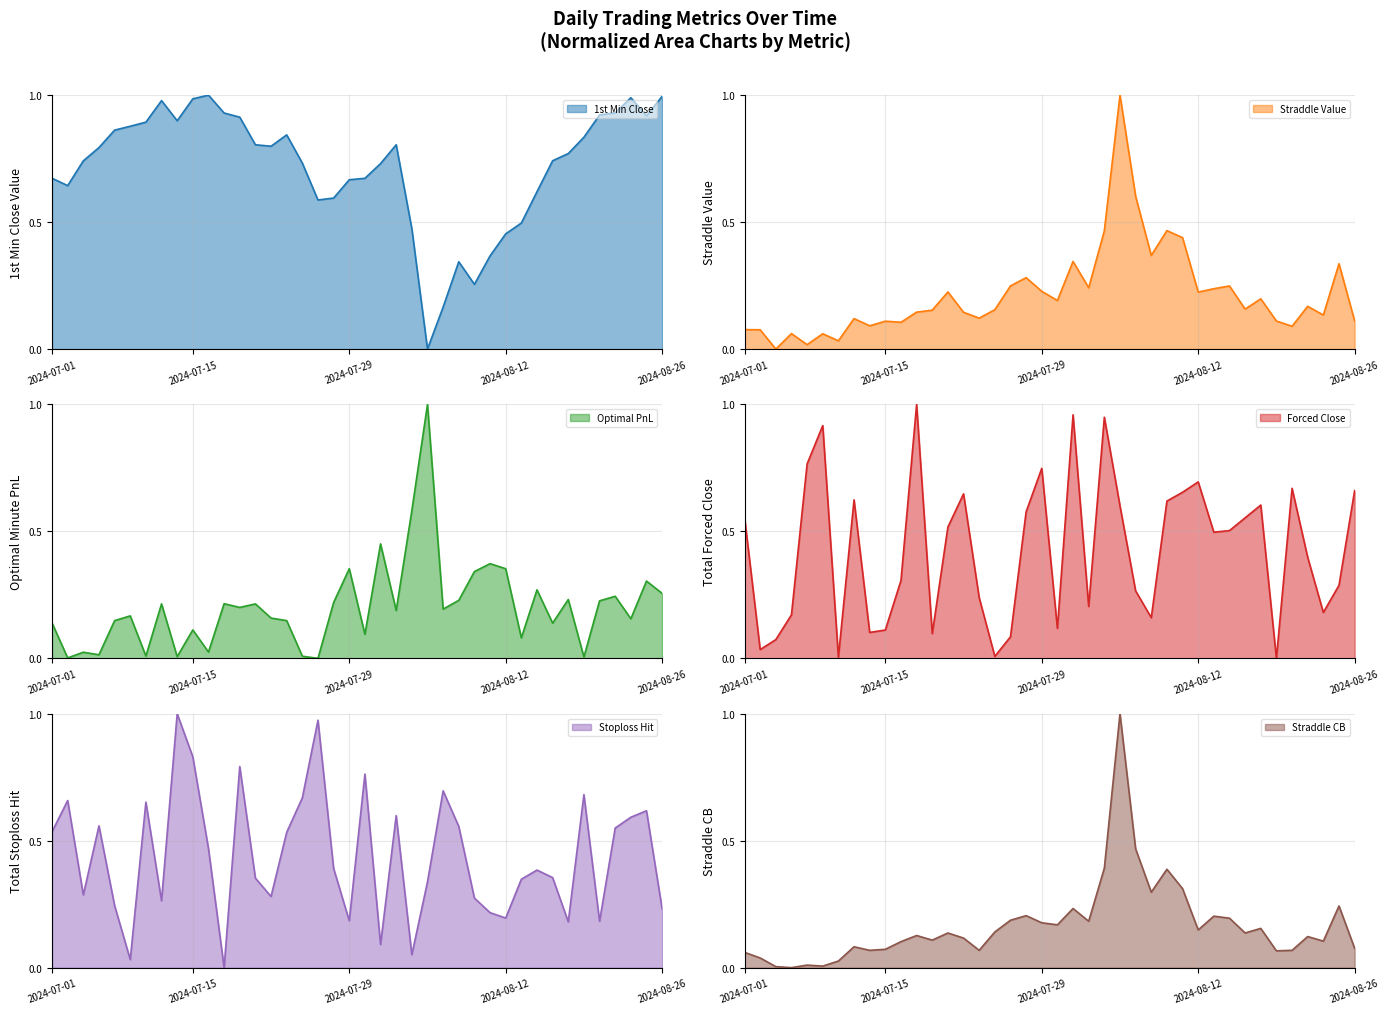

How many data points in straddle_cb are above 0?

39